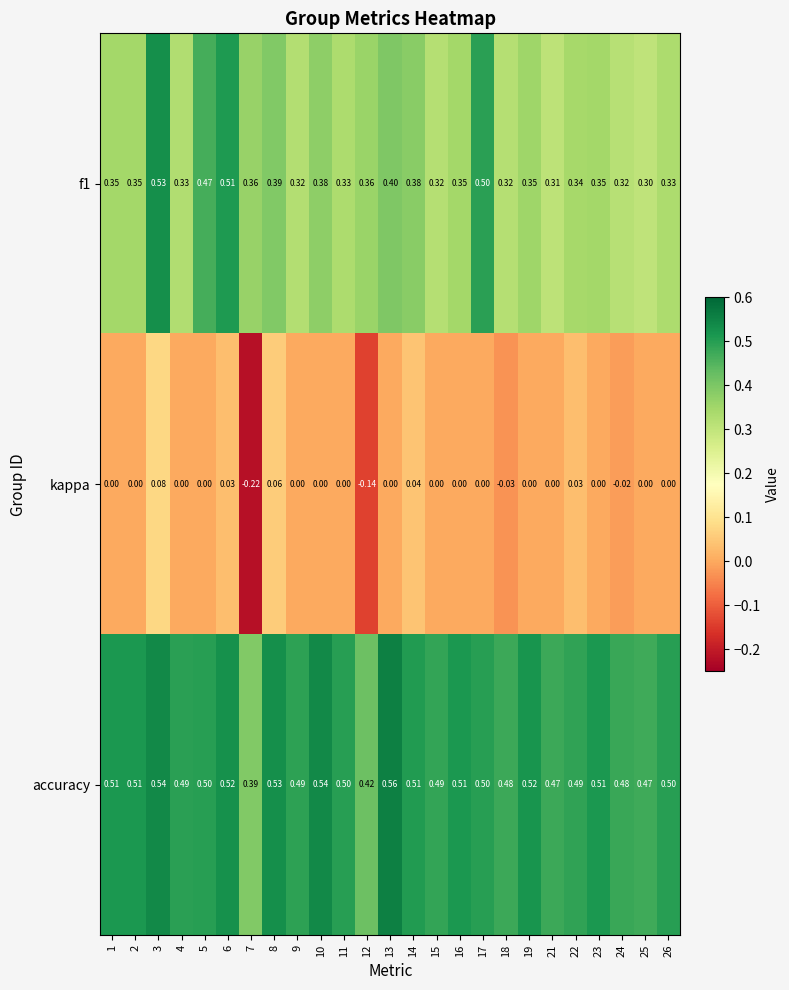

Which series has the widest spread of values?

kappa